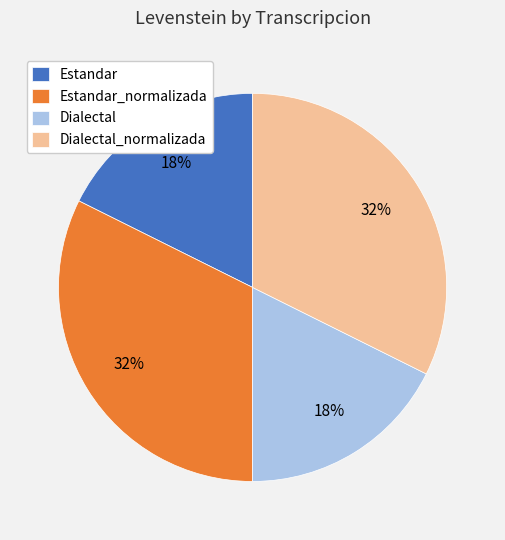

Is Estandar_normalizada the majority of the pie?

No